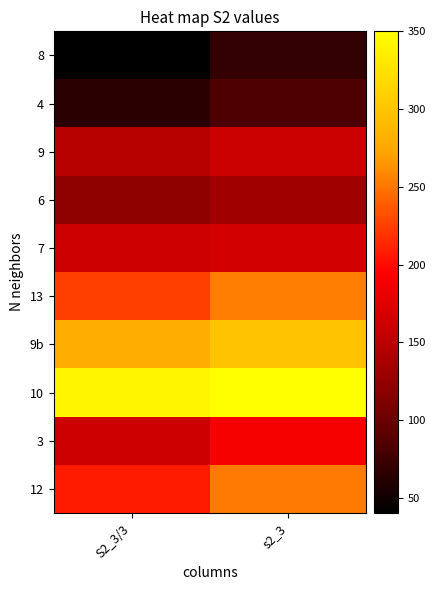

Which category has the lowest value across all series?

S2_3/3